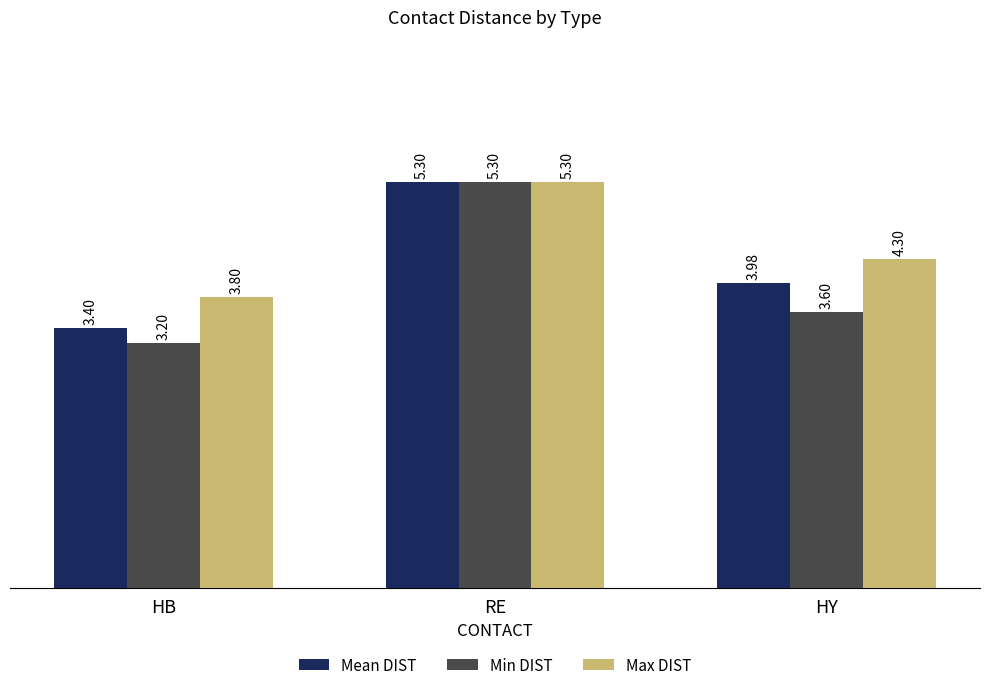

What is the label of the 1st bar from the left?

HB